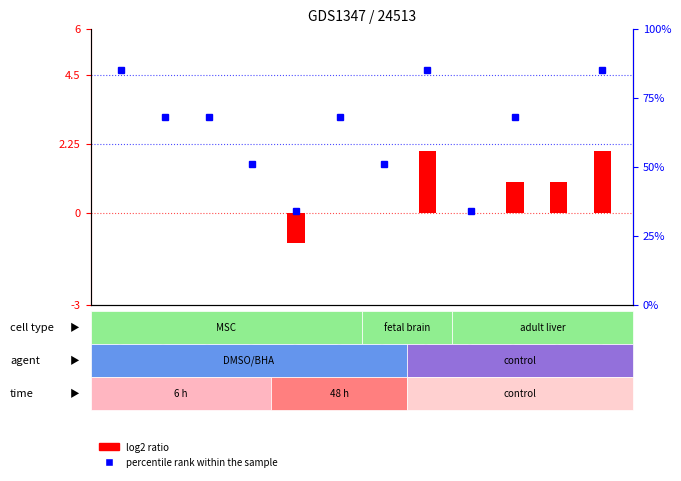

The log2 ratio series shows 2 at GSM60438. True or false?

False